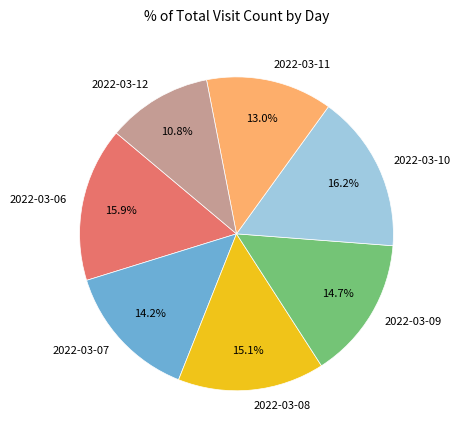

How many segments does this pie chart have?

7